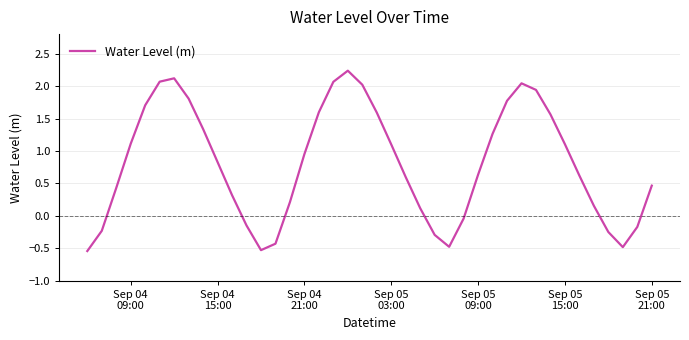

What is the difference between the maximum and minimum values?

2.8